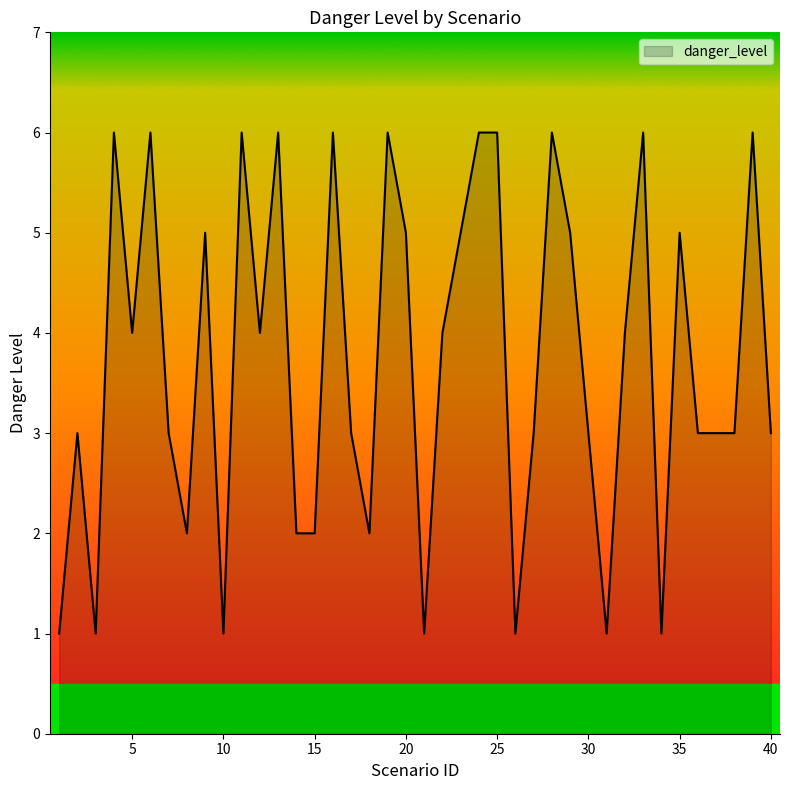

What is the difference between the maximum and minimum values?

5